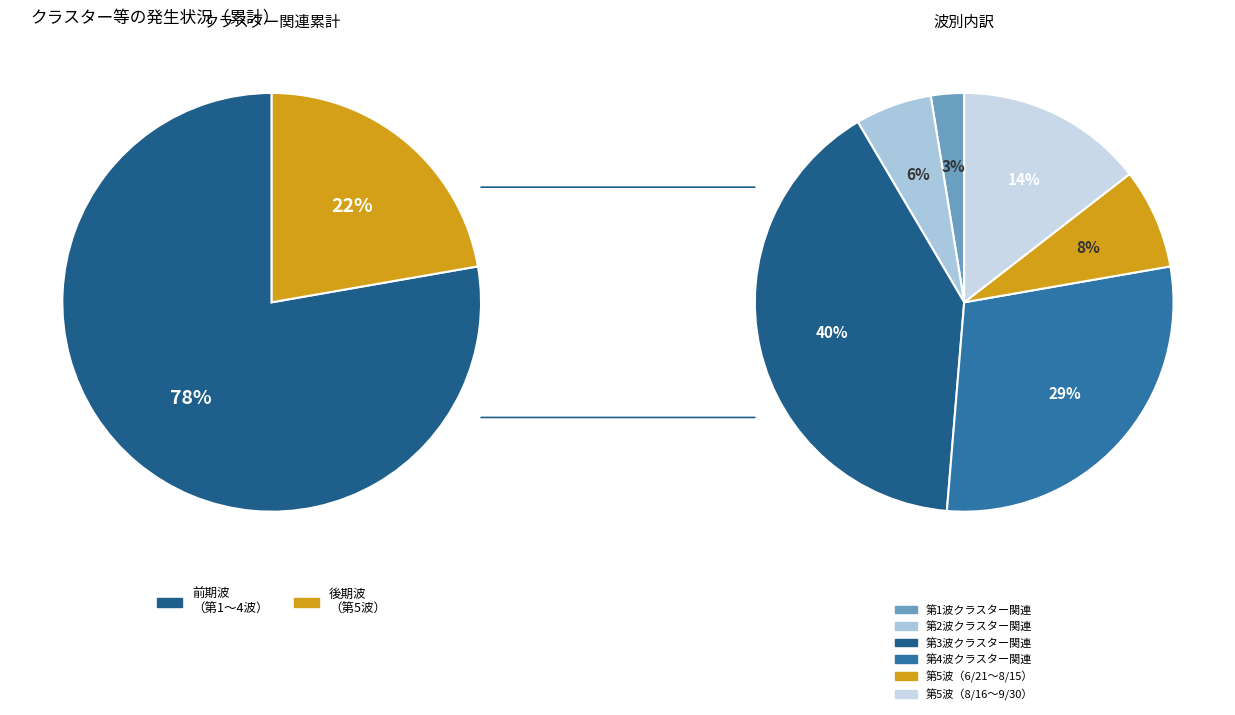

What is the ratio of the value at 第2波クラスター関連 to the value at 第4波クラスター関連?

0.2